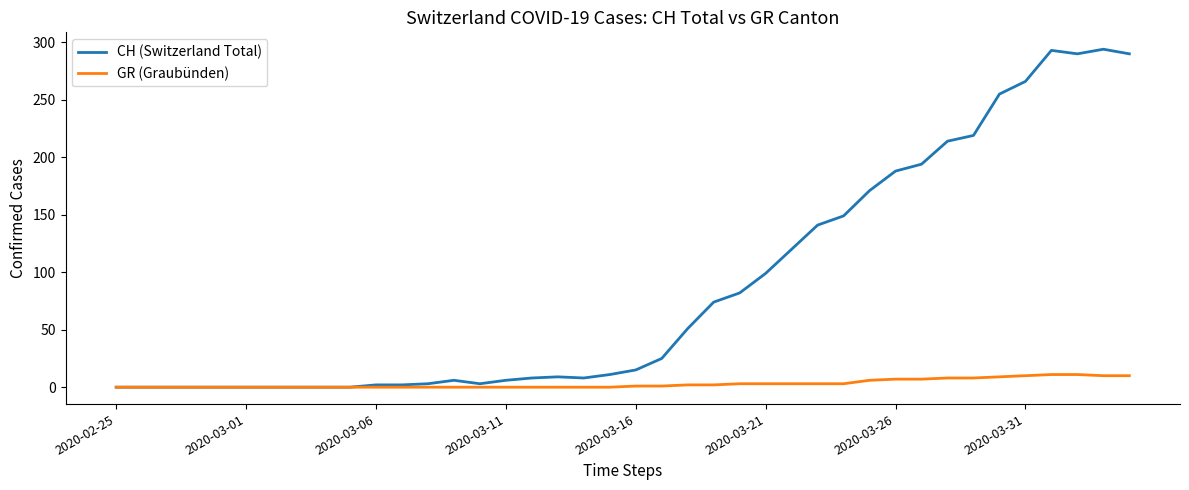

Which series has the widest spread of values?

CH (Switzerland Total)